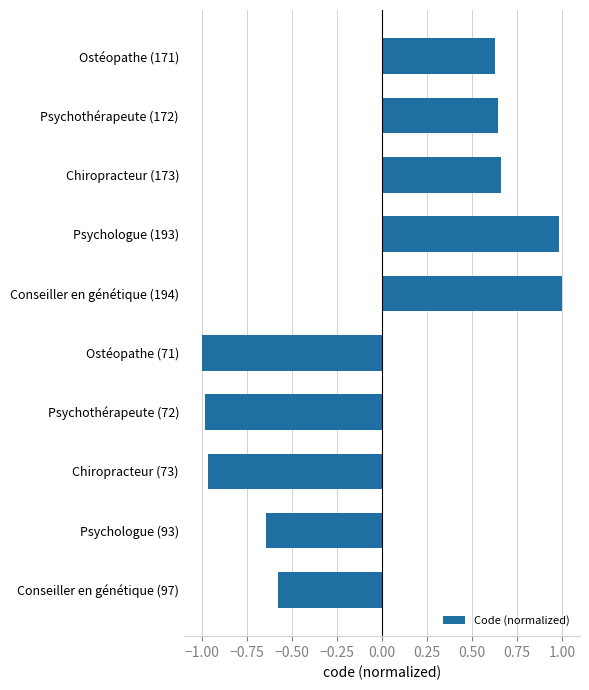

Which has a higher value, Psychothérapeute (72) or Chiropracteur (173)?

Chiropracteur (173)